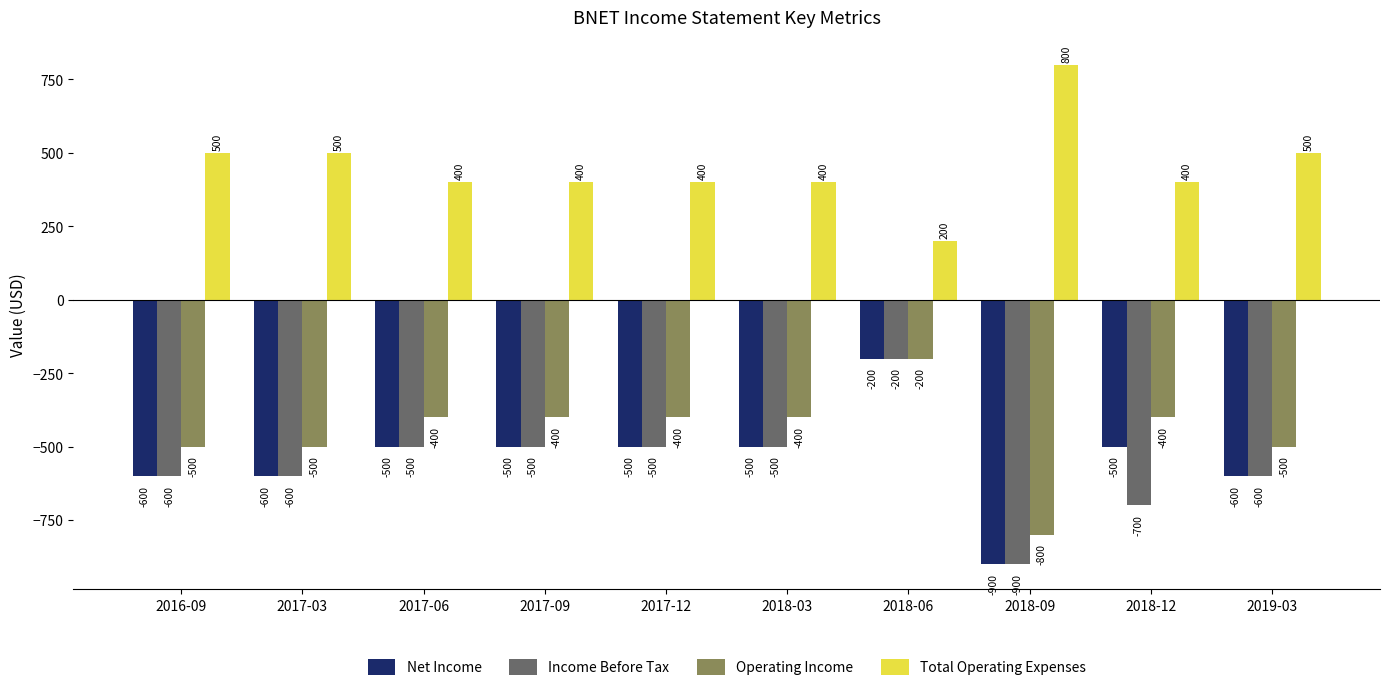

What is the value of the Total Operating Expenses bar at the 4th from the left?

400